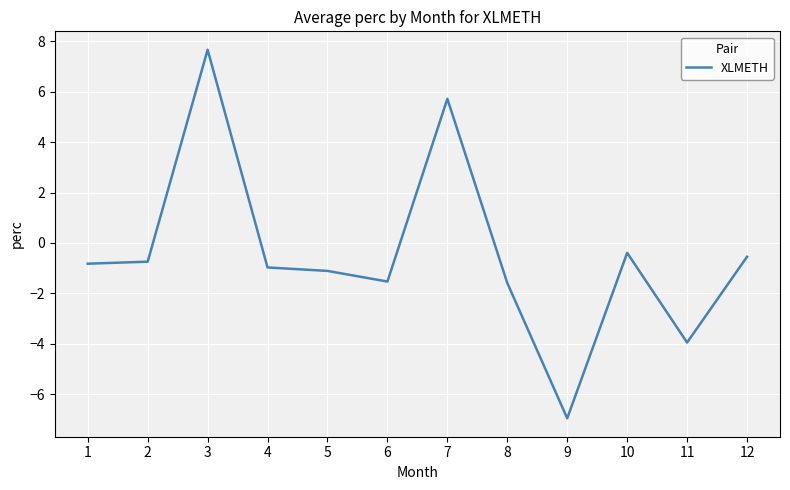

Count the number of data series in this chart.

1